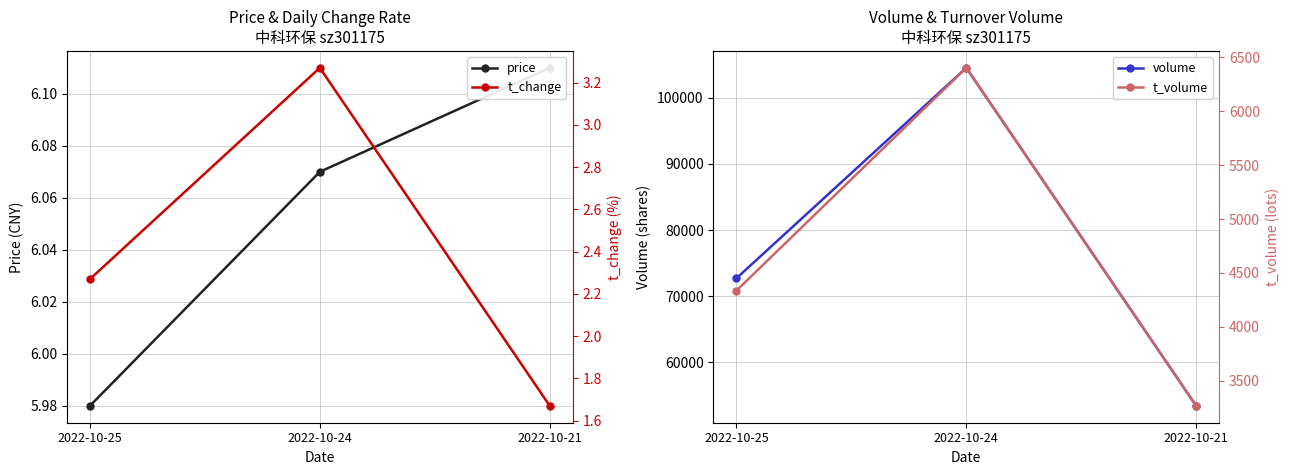

What is the total value across all series at 2022-10-21?

56732.8